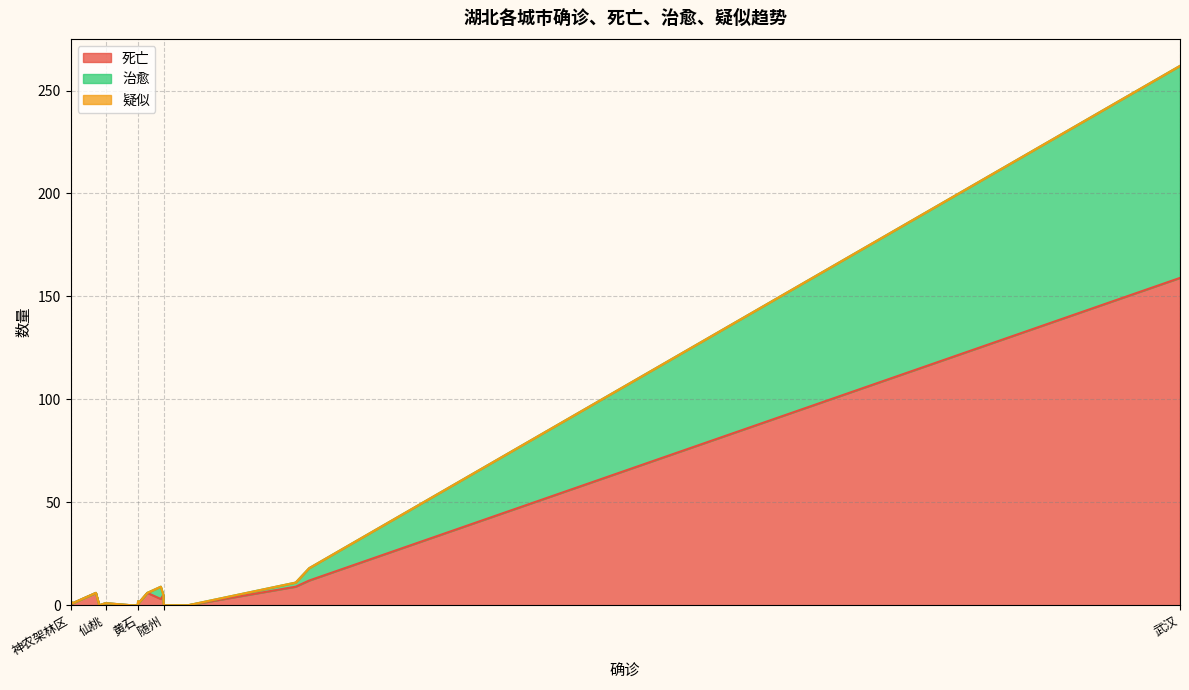

How many values in the 死亡 series exceed 1?

7